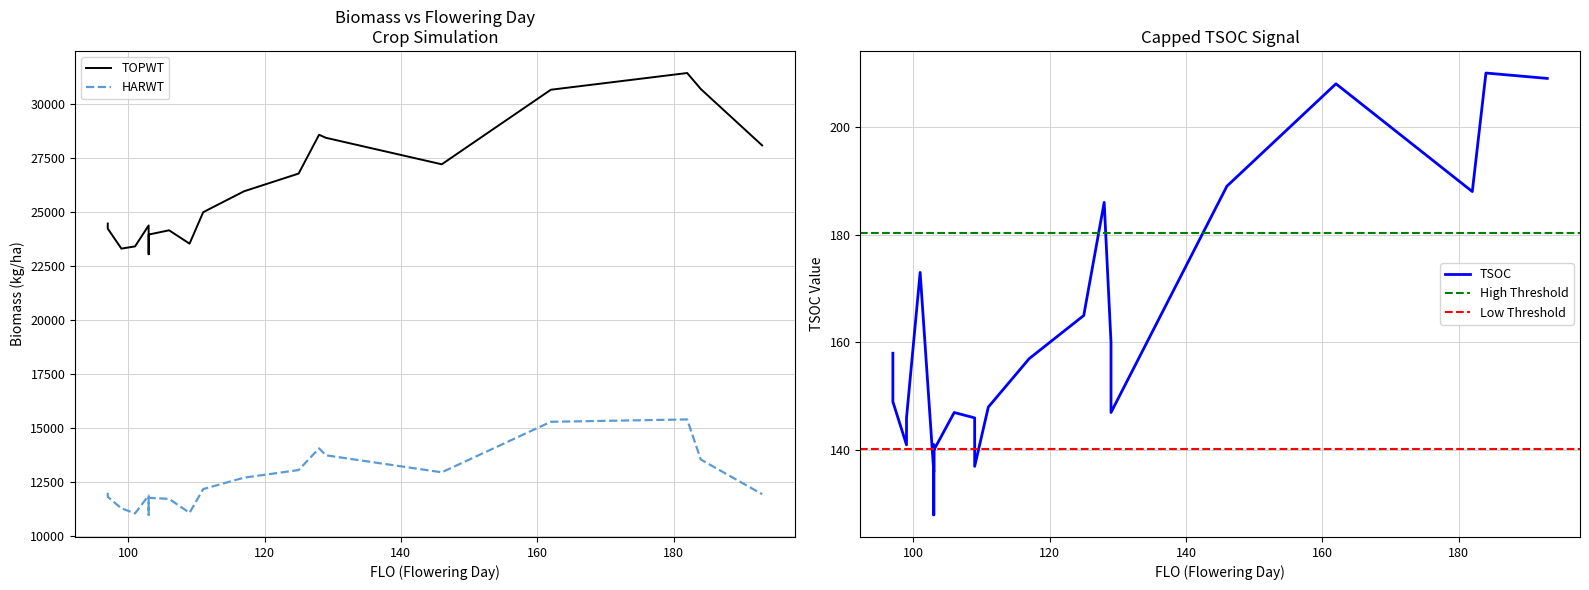

Which series has the largest range (max minus min)?

TOPWT